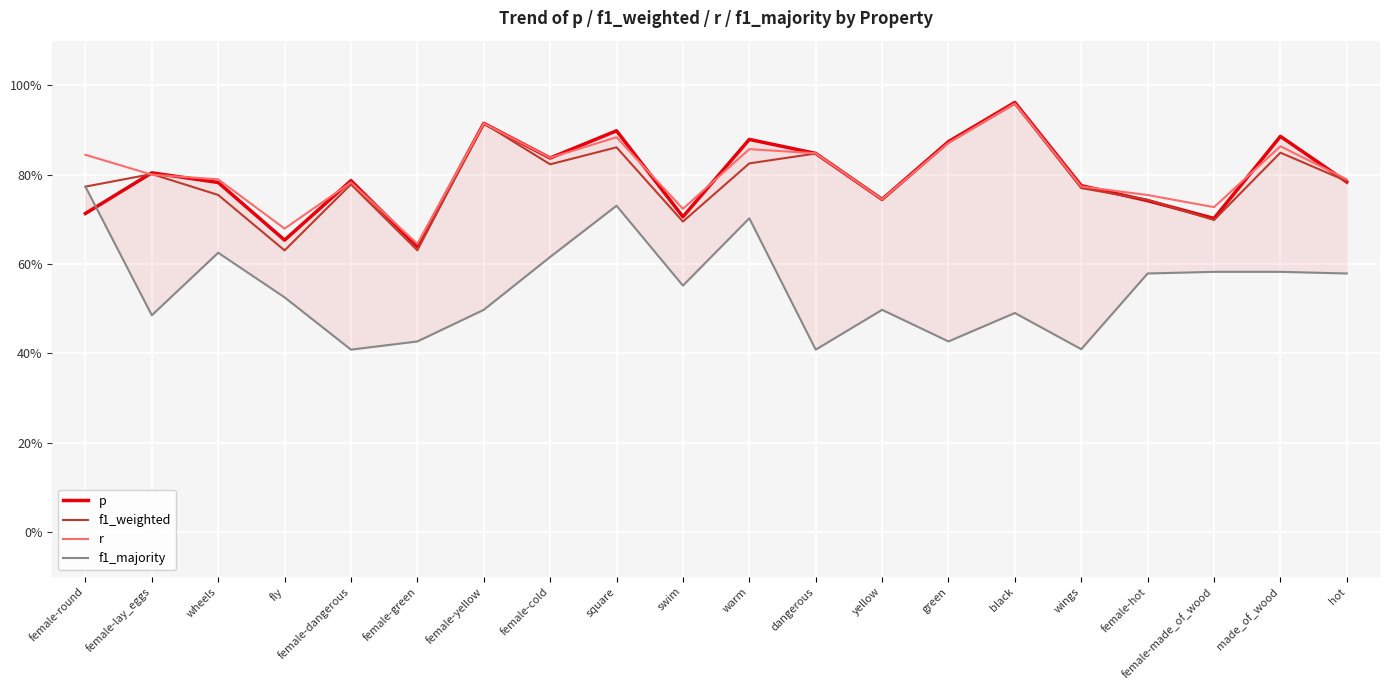

What is the sum of the f1_weighted values at square and wings?

1.6